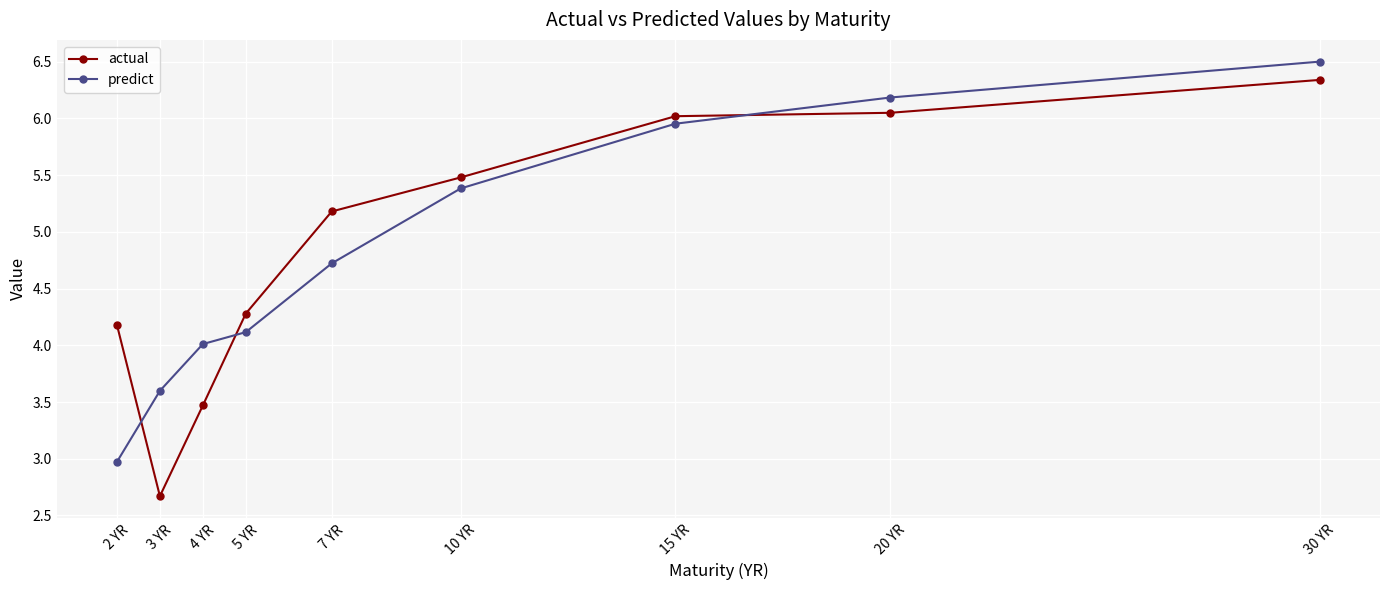

True or false: predict and actual cross at least once.

True